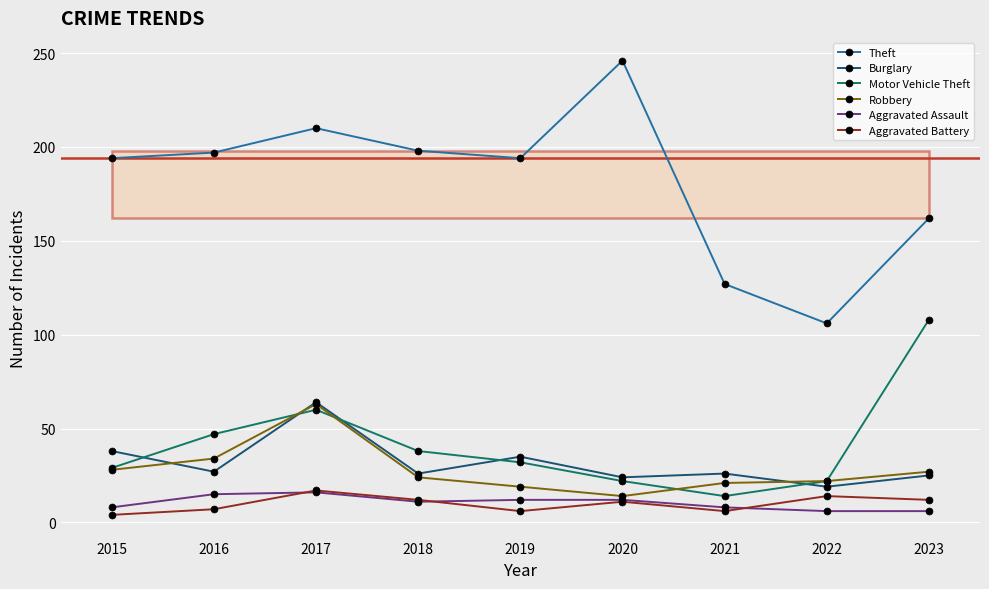

At which category is the sum across all series the highest?

2017